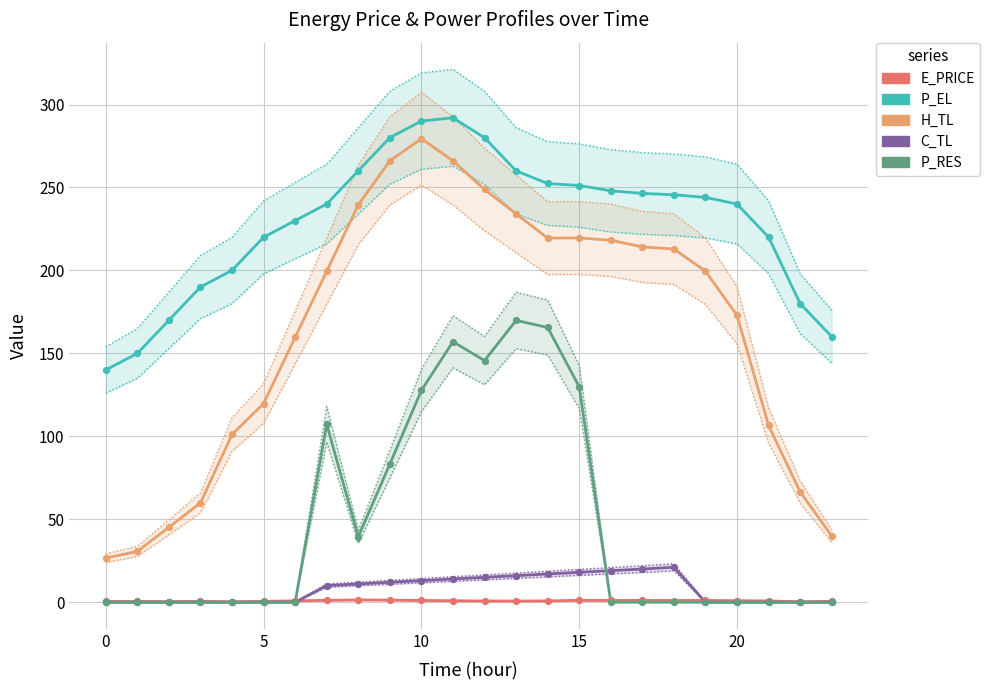

Which series contains the lowest Y value?

C_TL